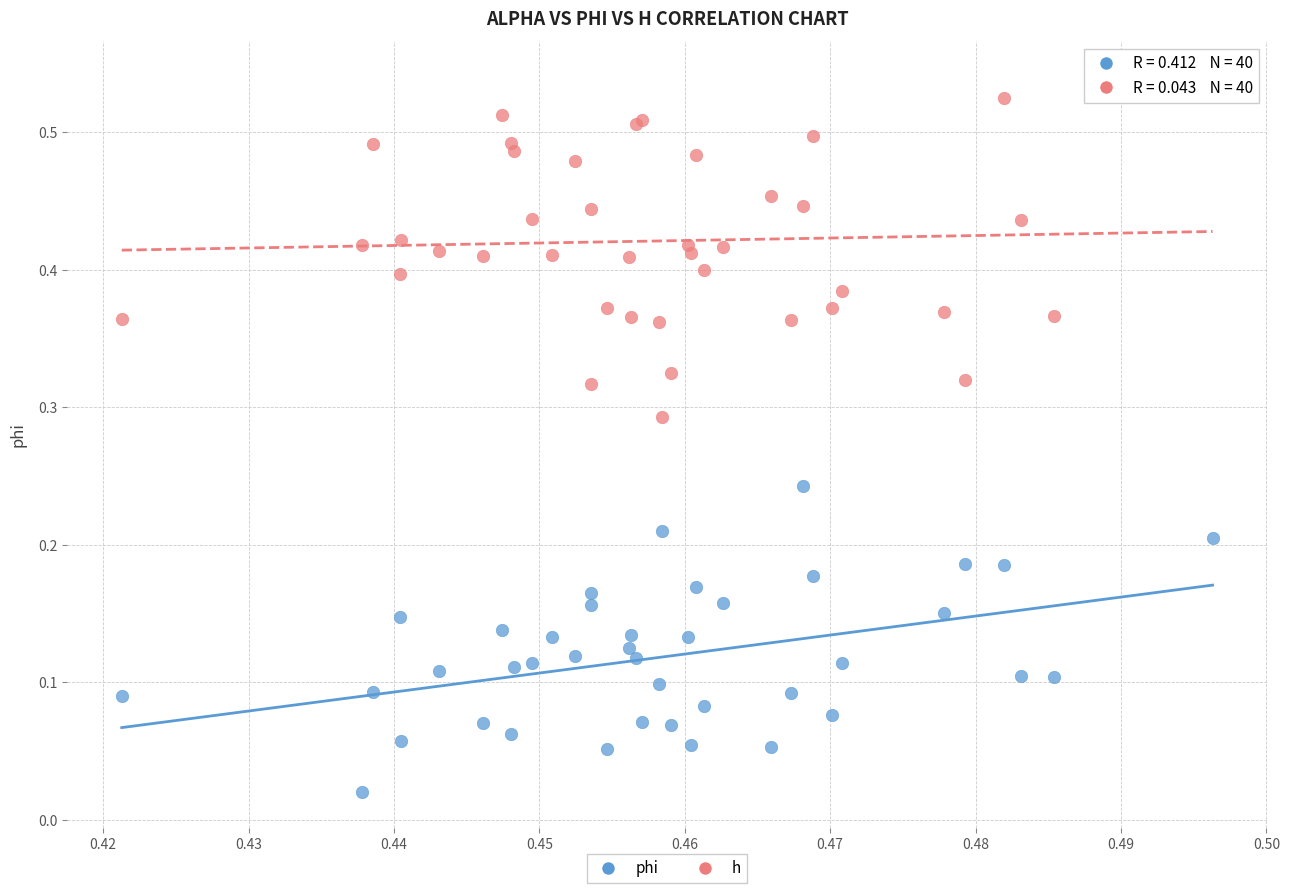

Which series reaches the minimum Y coordinate?

phi